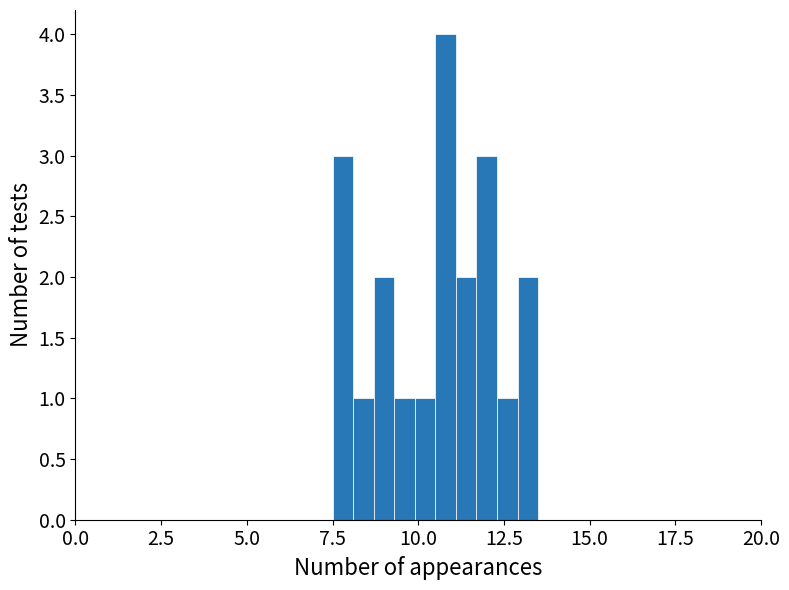

Read against the x-axis, roughly where is the centre of the tallest bar?

11.0